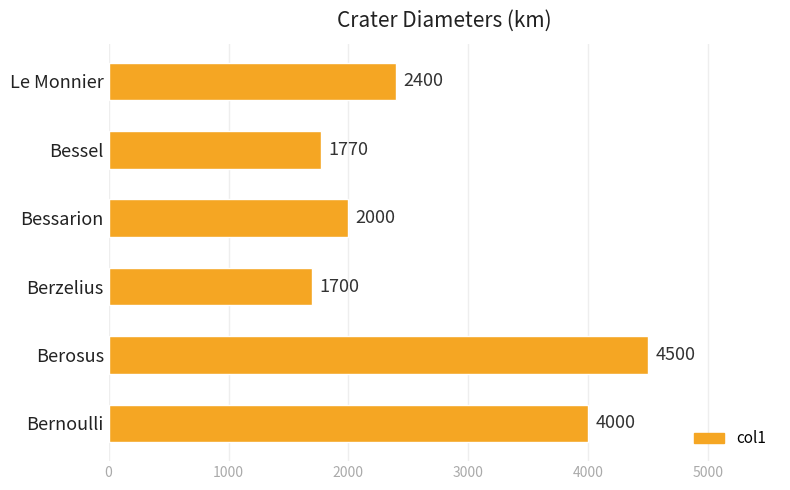

What is the change in value from Bessarion to Berosus?

+2500